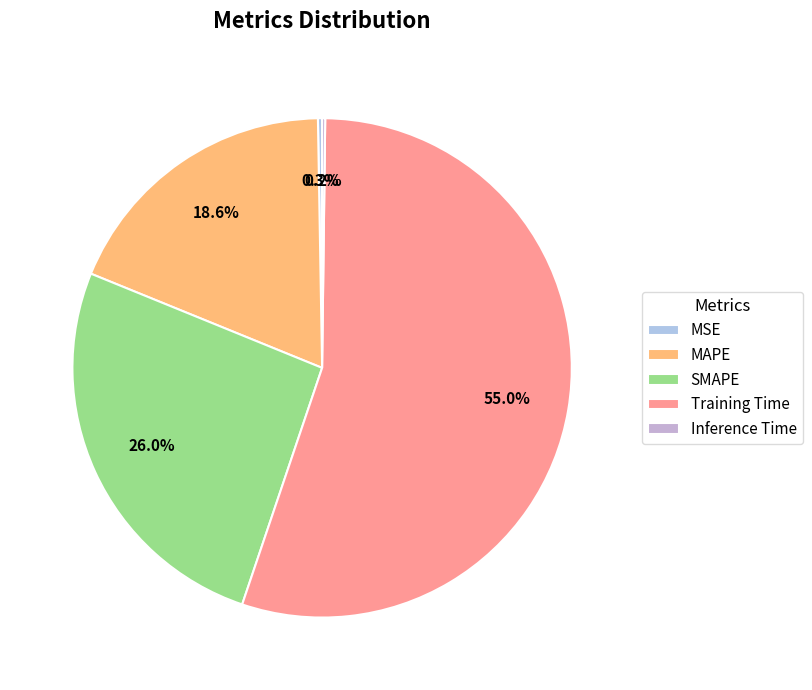

Which category has the biggest portion of the pie?

Training Time